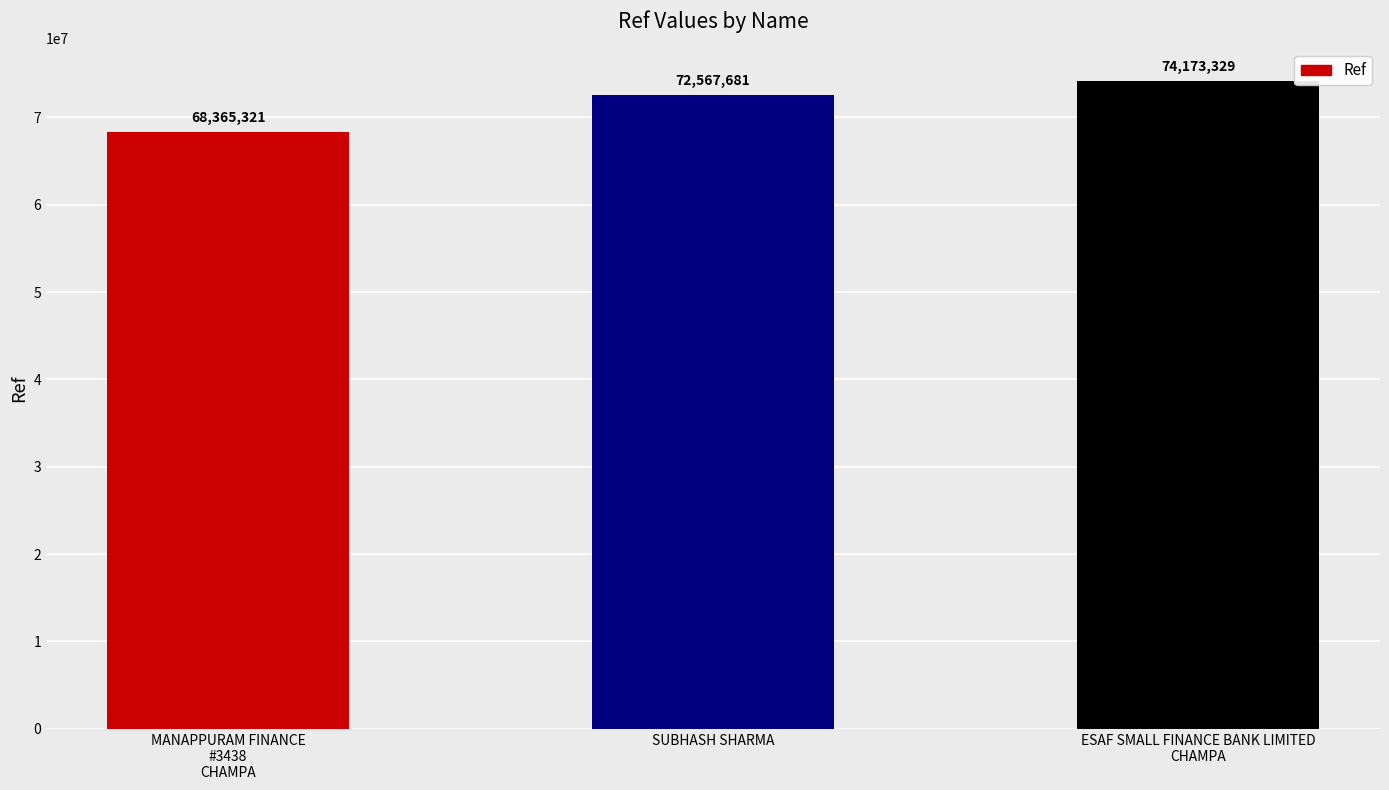

What is the change in value from SUBHASH SHARMA to ESAF SMALL FINANCE BANK LIMITED
CHAMPA?

+1605648